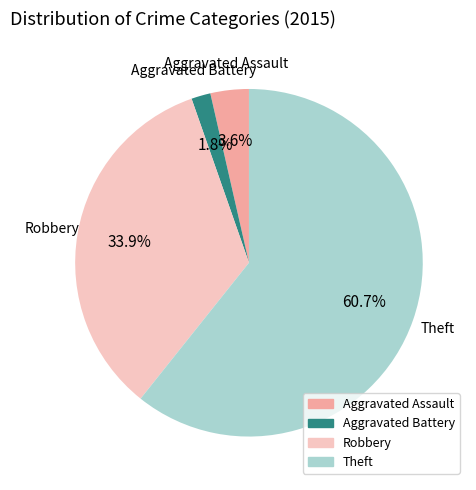

Count the number of slices in the pie.

4